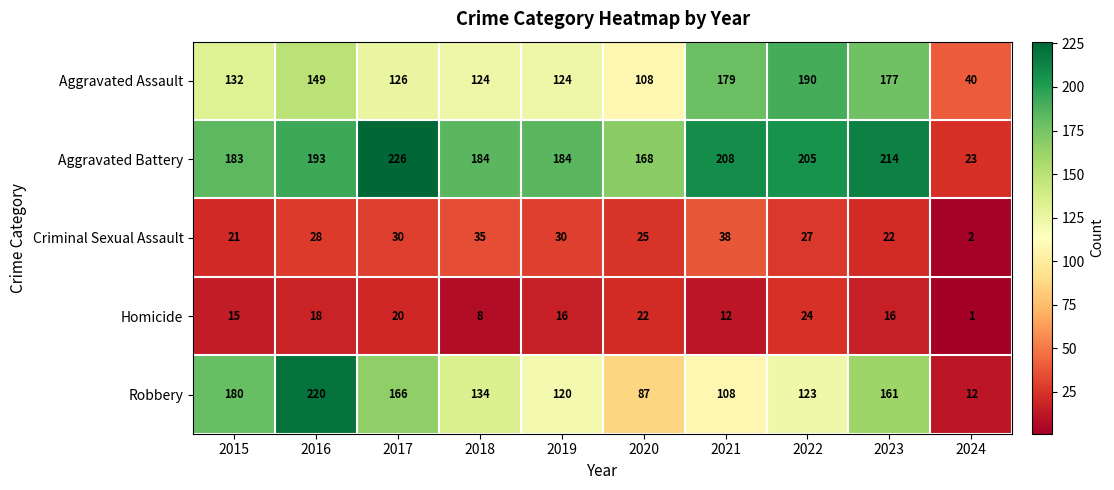

What is the difference between the second highest and second lowest values in the Criminal Sexual Assault series?

14